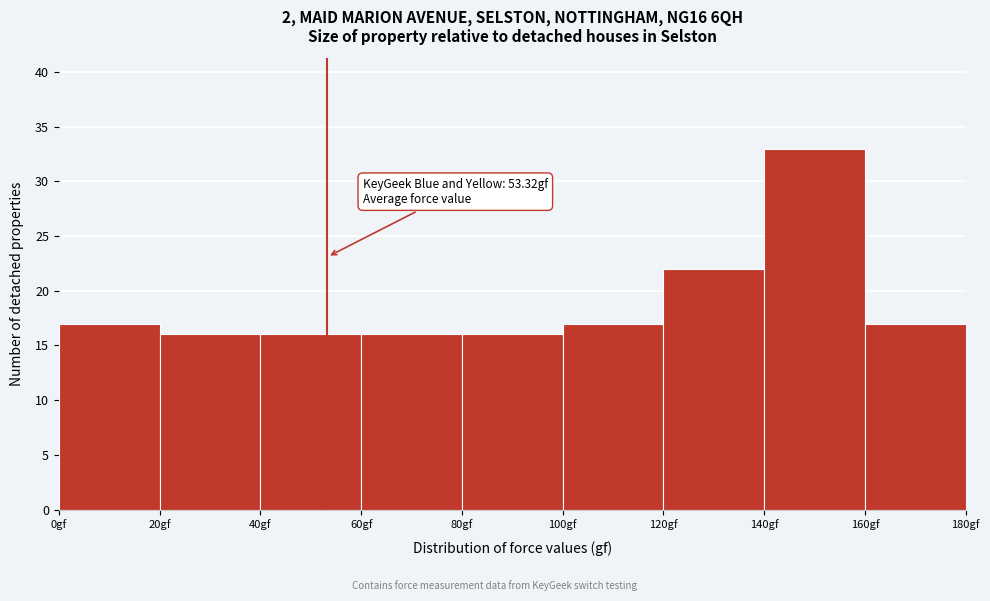

Over which range of the x-axis is the bar tallest?

140 to 160